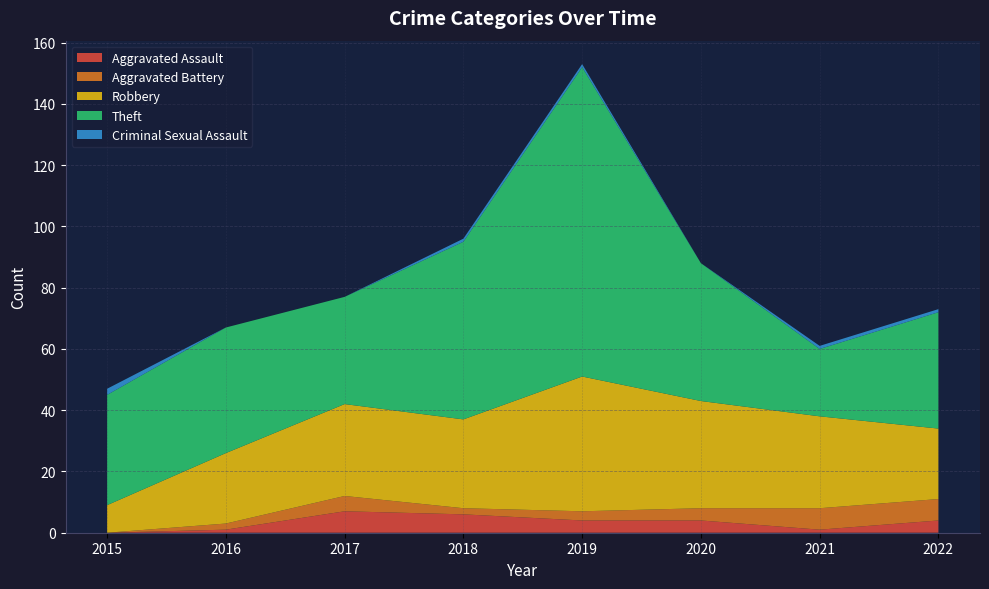

Reading left to right, list all the values displayed in this chart.

Aggravated Assault: 0	1	7	6	4	4	1	4
Aggravated Battery: 0	2	5	2	3	4	7	7
Robbery: 9	23	30	29	44	35	30	23
Theft: 36	41	35	58	101	45	22	38
Criminal Sexual Assault: 2	0	0	1	1	0	1	1